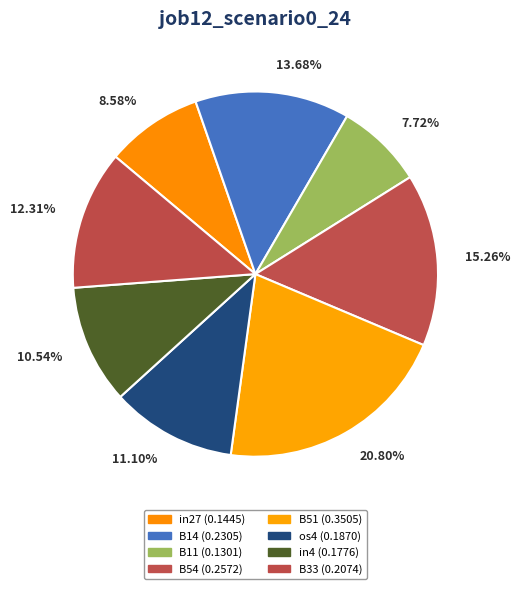

Which category has the smallest portion of the pie?

B11